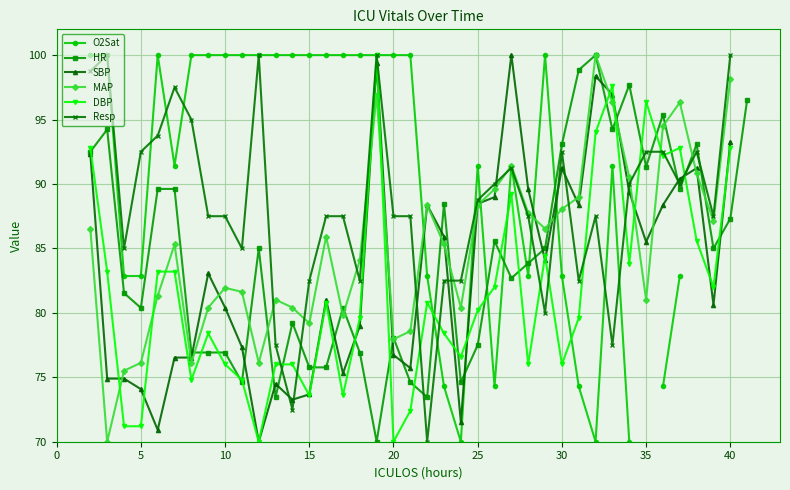

What is the minimum value for MAP?

70.0